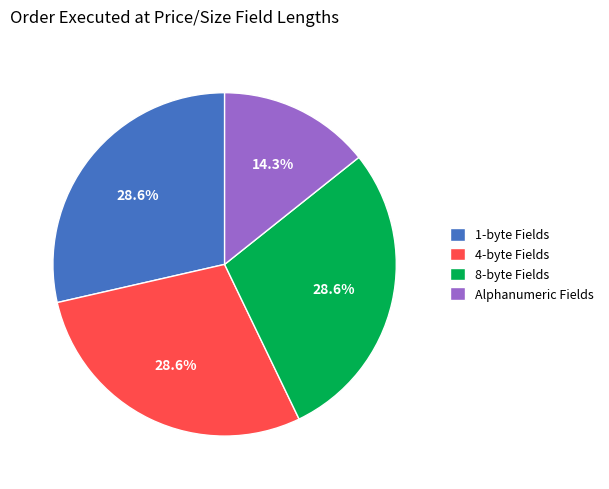

Count the number of slices in the pie.

4